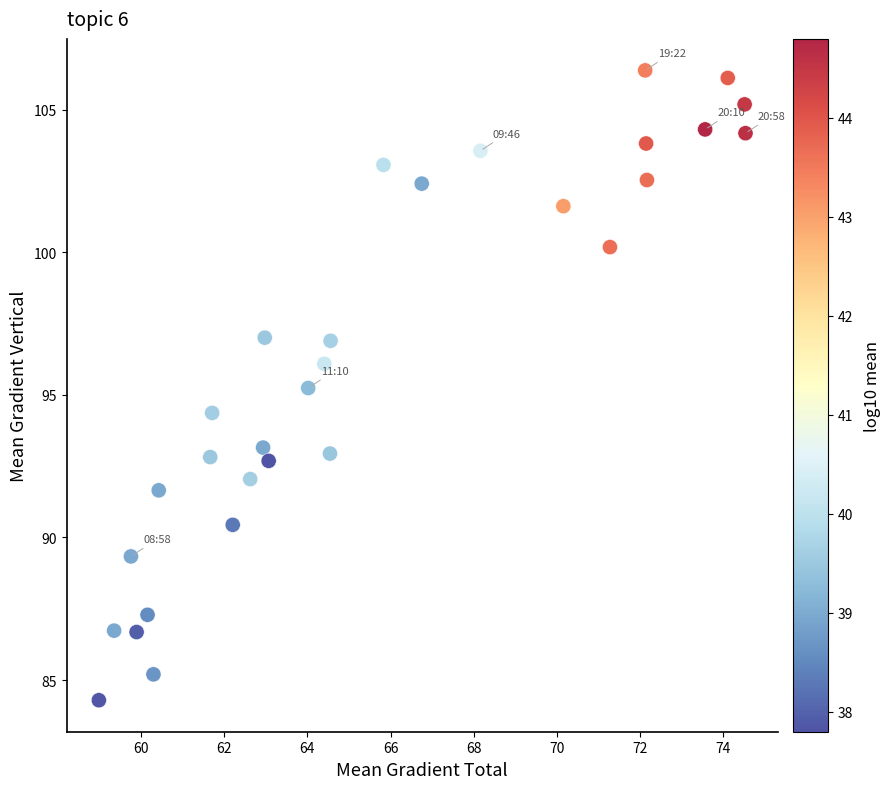

What is the range of X values (max minus min)?

15.5